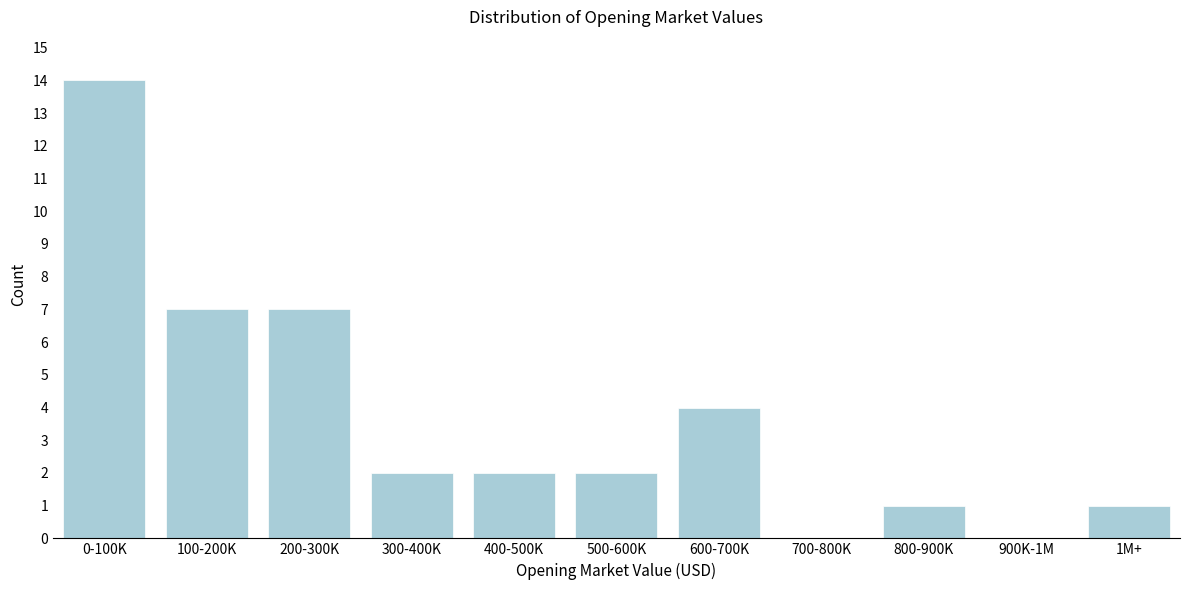

Reading right to left, list all the values displayed in this chart.

1M+=1	900K-1M=0	800-900K=1	700-800K=0	600-700K=4	500-600K=2	400-500K=2	300-400K=2	200-300K=7	100-200K=7	0-100K=14